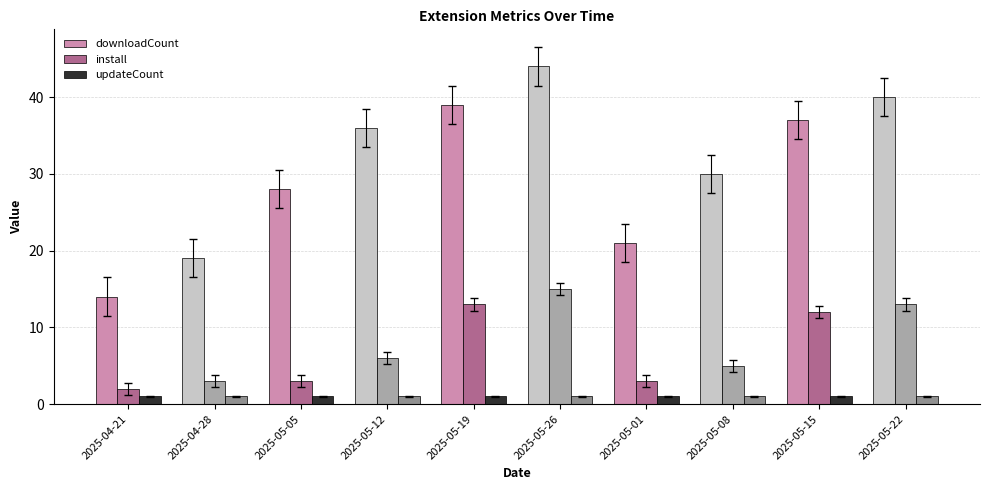

What is the value of the install bar at the 8th from the left?

5